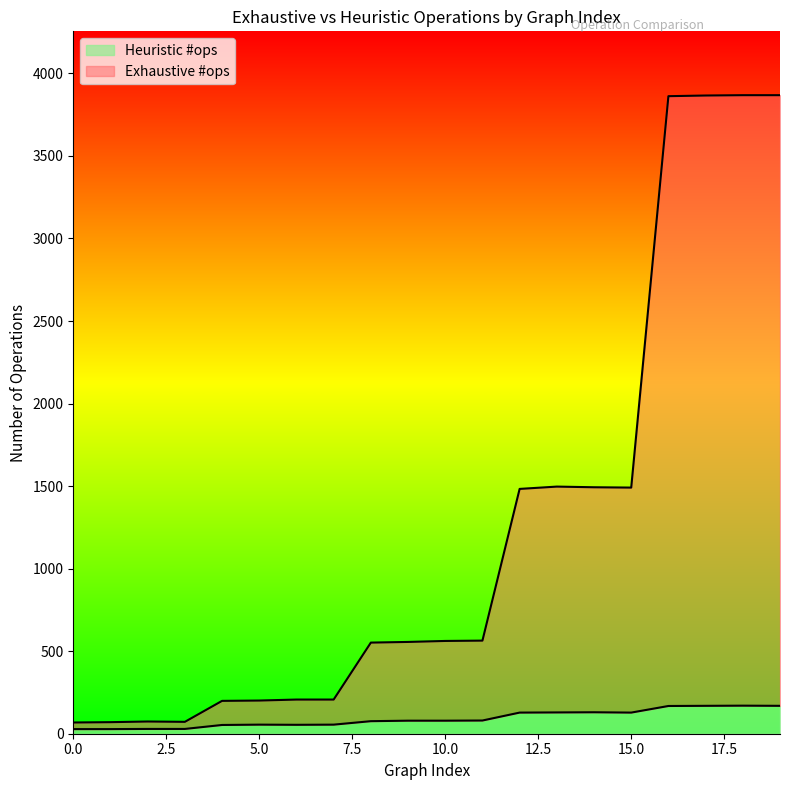

In Exhaustive #ops, how many points are higher than both neighbors (excluding endpoints)?

2